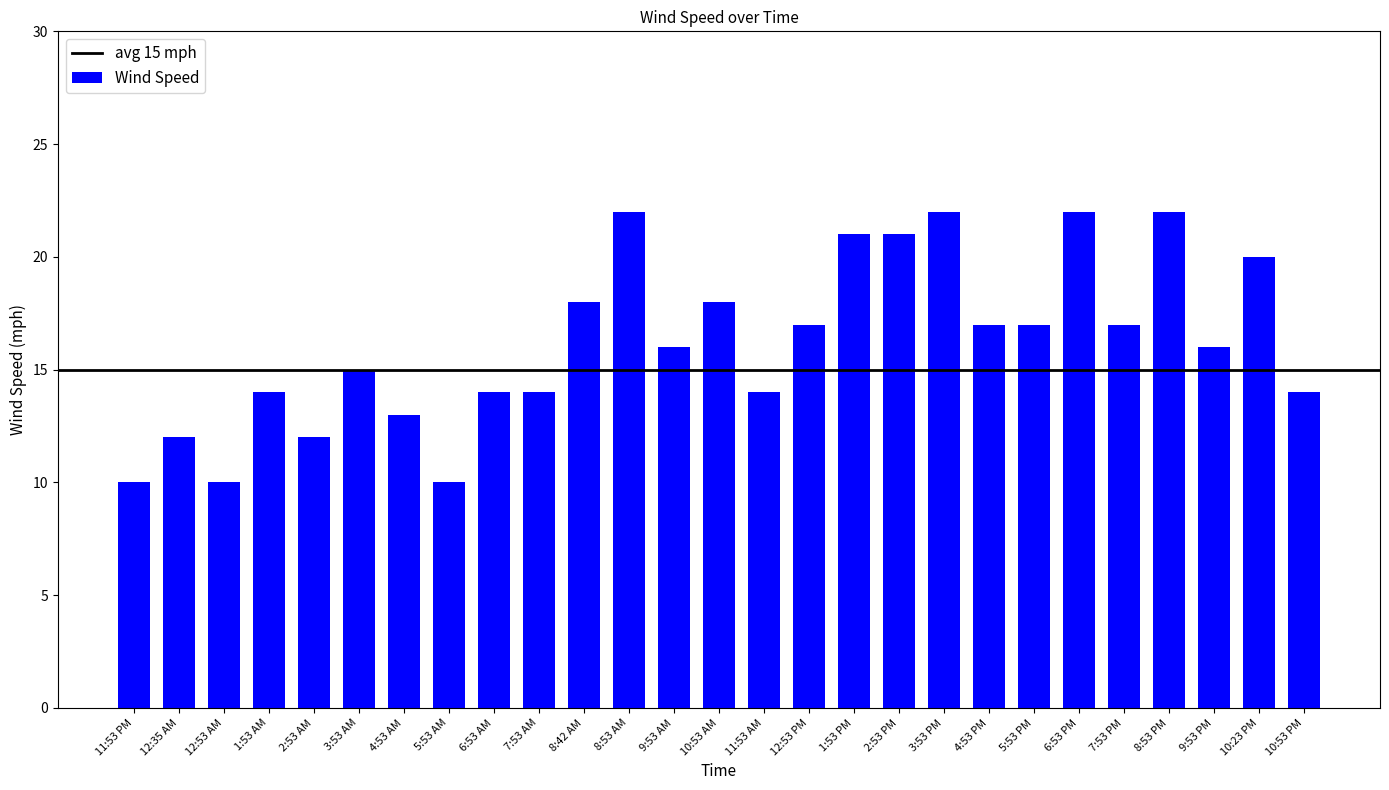

Read the value at 6:53 PM, to the nearest 10.

20